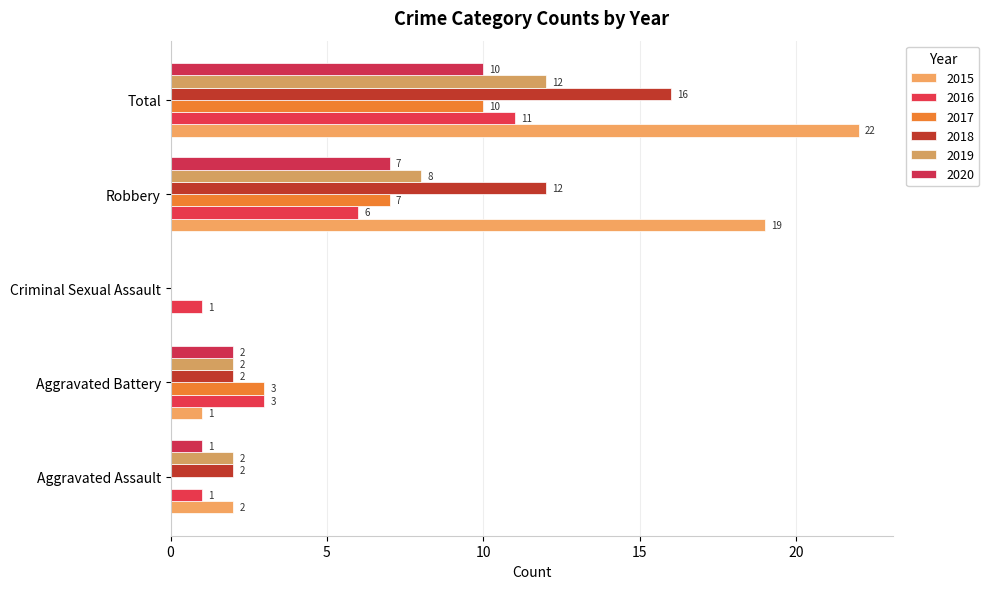

Reading left to right, what are all the values shown in this chart?

2015: Aggravated Assault=2	Aggravated Battery=1	Criminal Sexual Assault=0	Robbery=19	Total=22
2016: Aggravated Assault=1	Aggravated Battery=3	Criminal Sexual Assault=1	Robbery=6	Total=11
2017: Aggravated Assault=0	Aggravated Battery=3	Criminal Sexual Assault=0	Robbery=7	Total=10
2018: Aggravated Assault=2	Aggravated Battery=2	Criminal Sexual Assault=0	Robbery=12	Total=16
2019: Aggravated Assault=2	Aggravated Battery=2	Criminal Sexual Assault=0	Robbery=8	Total=12
2020: Aggravated Assault=1	Aggravated Battery=2	Criminal Sexual Assault=0	Robbery=7	Total=10